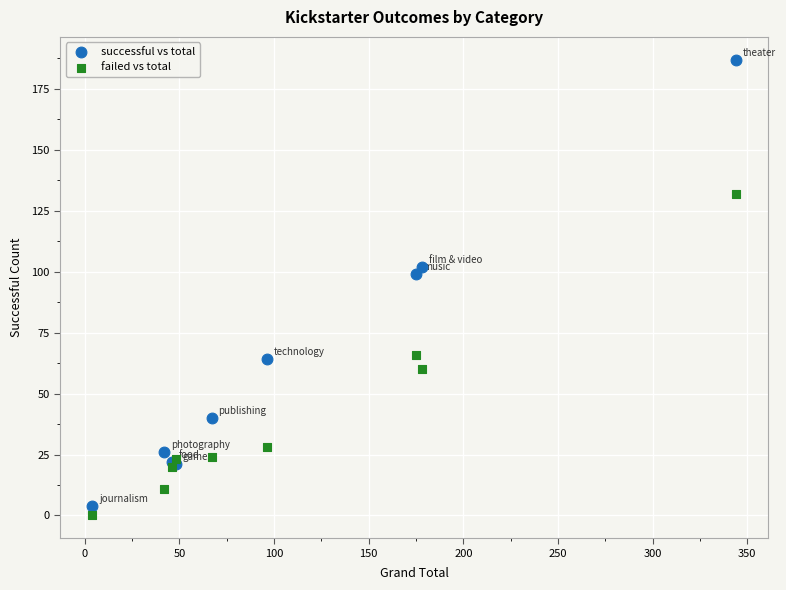

Which series has the largest Y range (max minus min)?

successful vs total